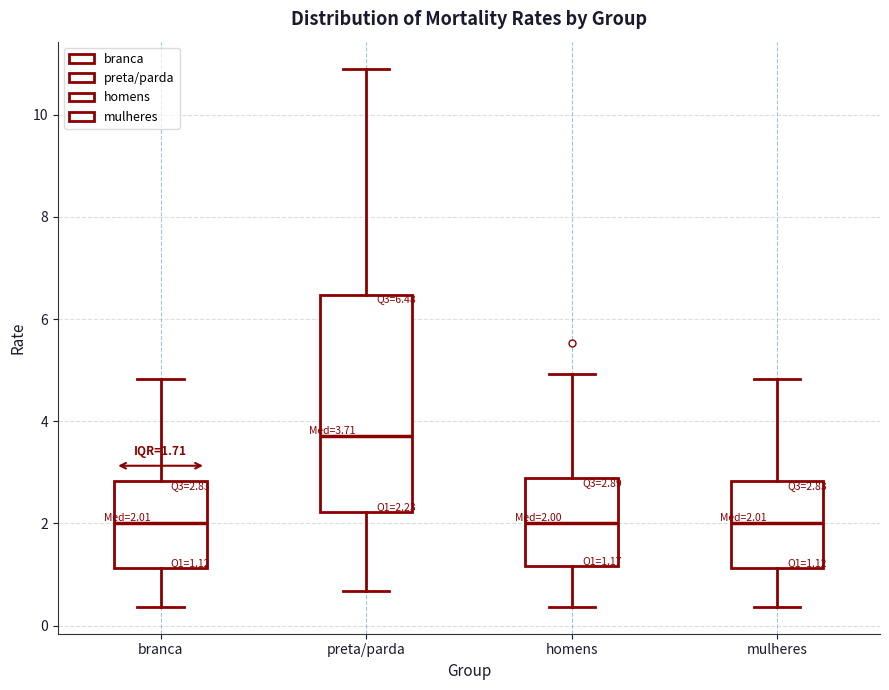

Which box is the tallest, from its lower edge to its upper edge?

preta/parda